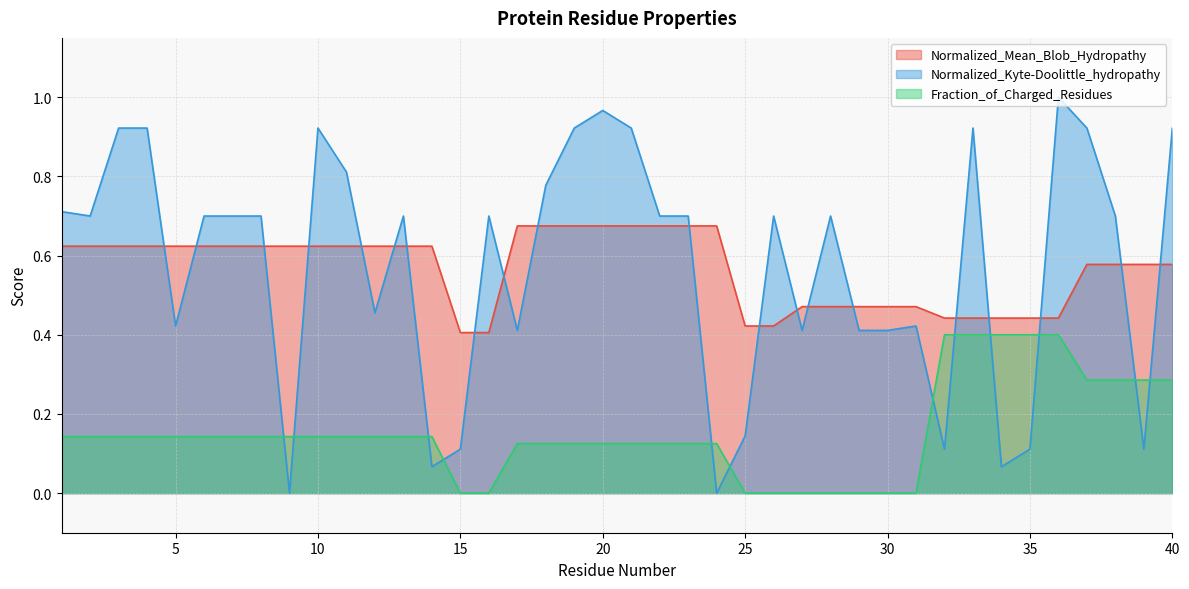

Rank the series at 37 from lowest to highest value.

Fraction_of_Charged_Residues, Normalized_Mean_Blob_Hydropathy, Normalized_Kyte-Doolittle_hydropathy